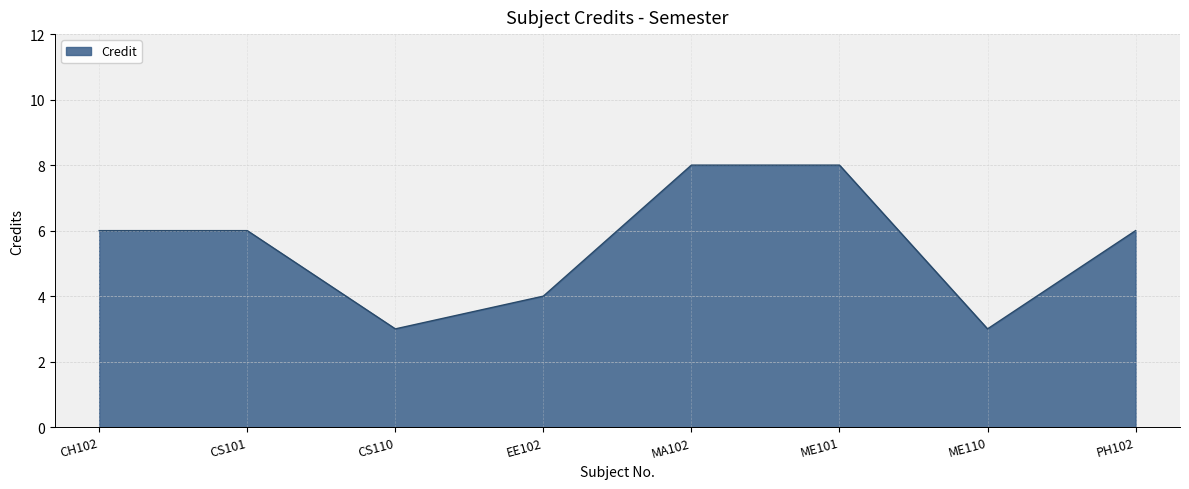

What is the ratio of the value at CS110 to the value at CS101?

0.5